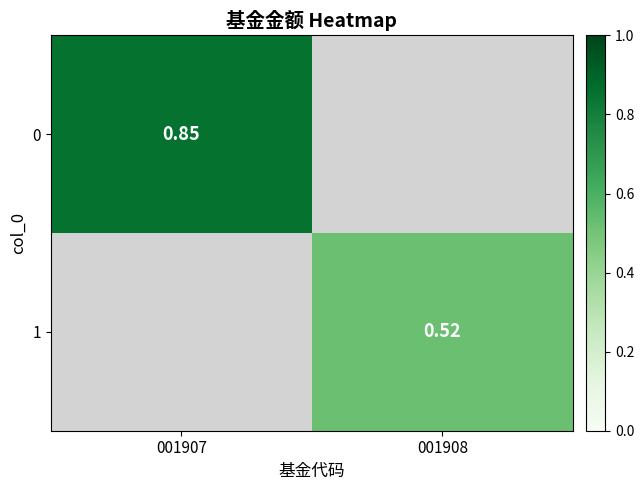

Is the value of 1 at 001908 greater than the value of 0 at 001907?

No